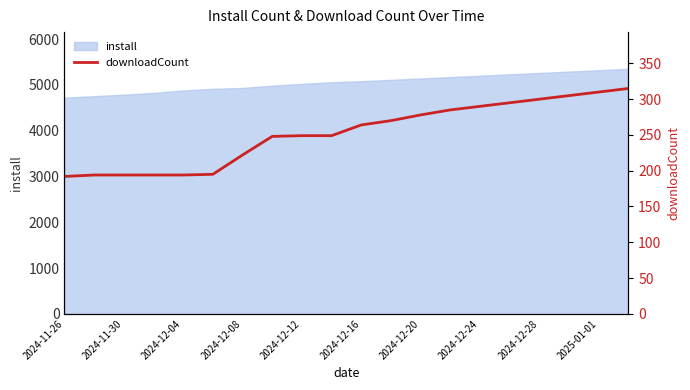

What is the highest value of the install series?

5350